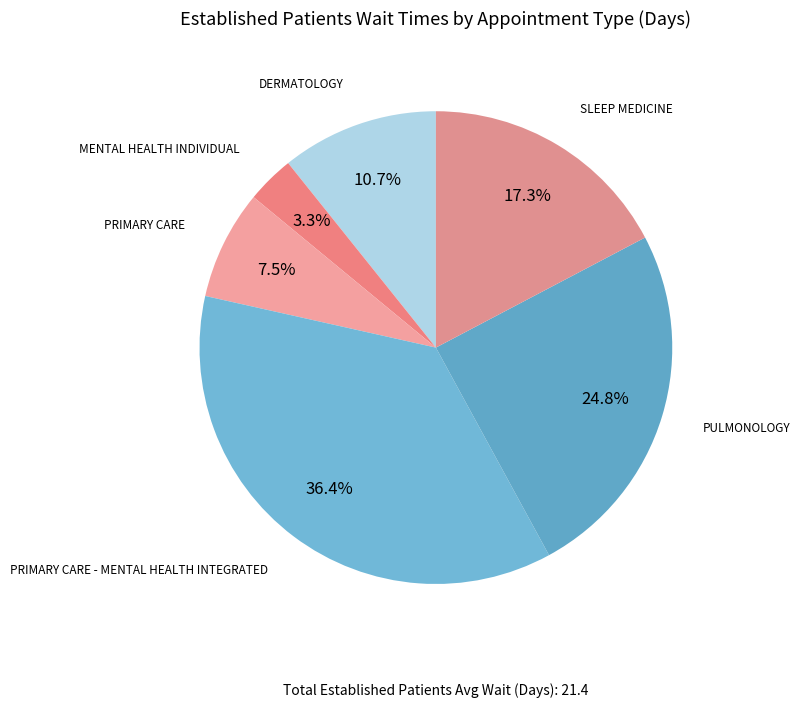

Does any single category account for the majority?

No